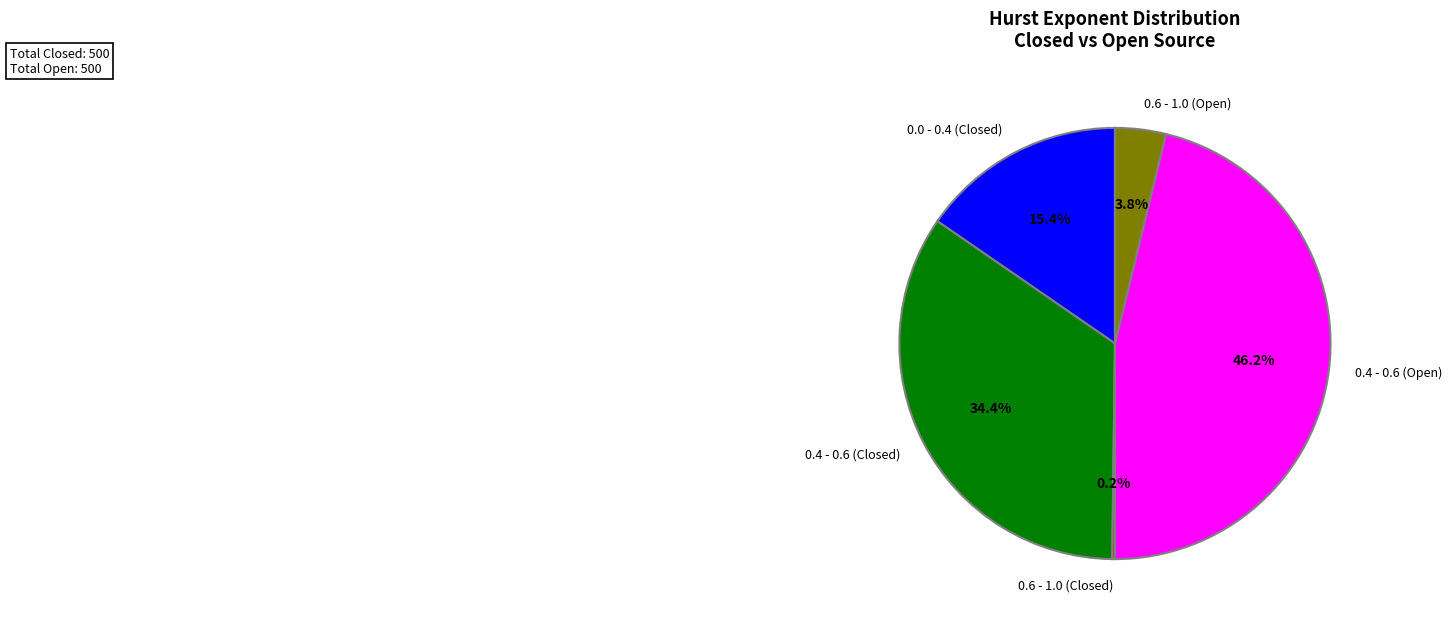

To the nearest percent, what is the difference between the largest and smallest slice percentages?

46%